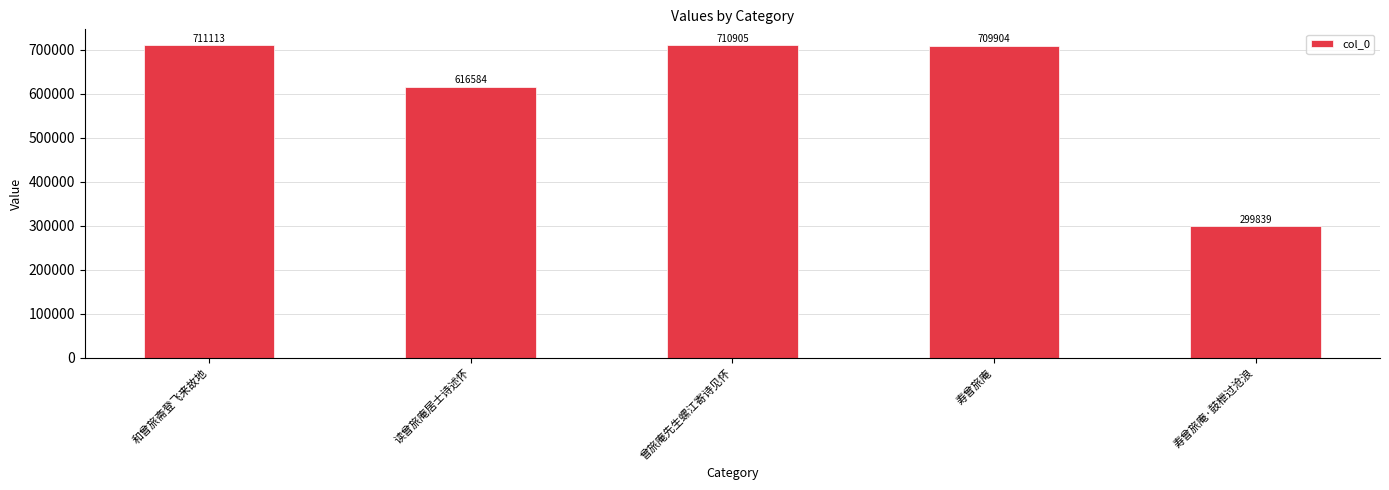

What is the label of the 3rd bar from the left?

曾旅庵先生螺江寄诗见怀